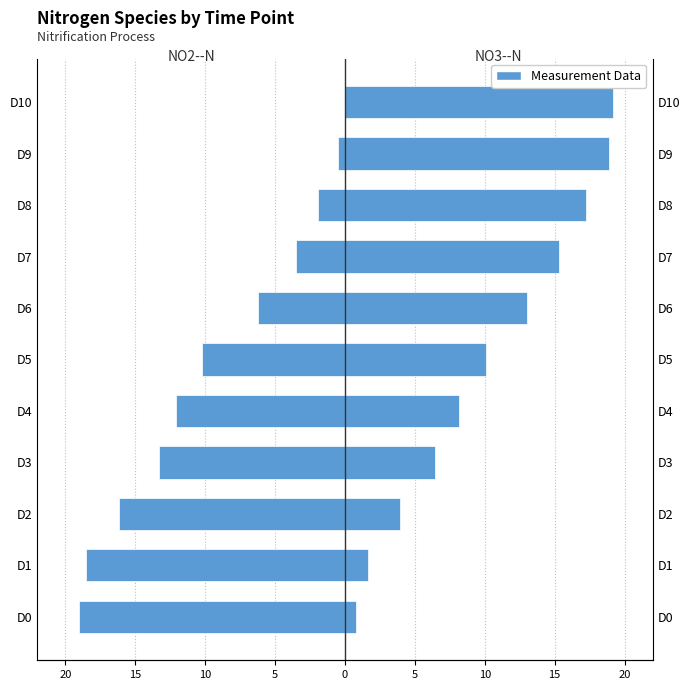

What is the label of the 2nd bar from the right?

9